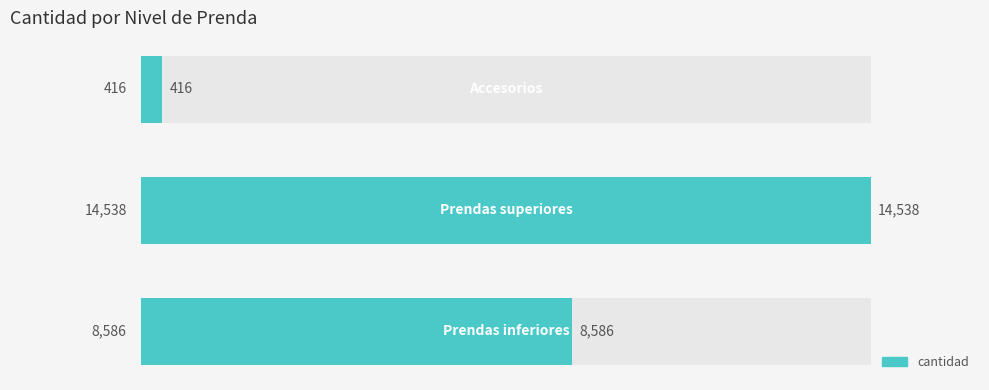

Is it true that the value at 0 is 8586?

True